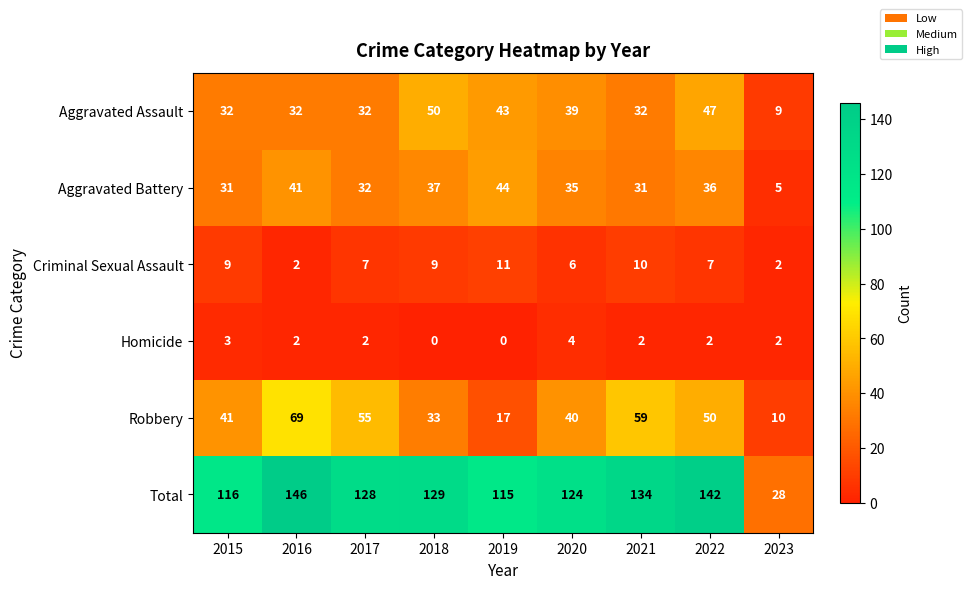

What is the difference between the maximum and second lowest values in the Aggravated Assault series?

18